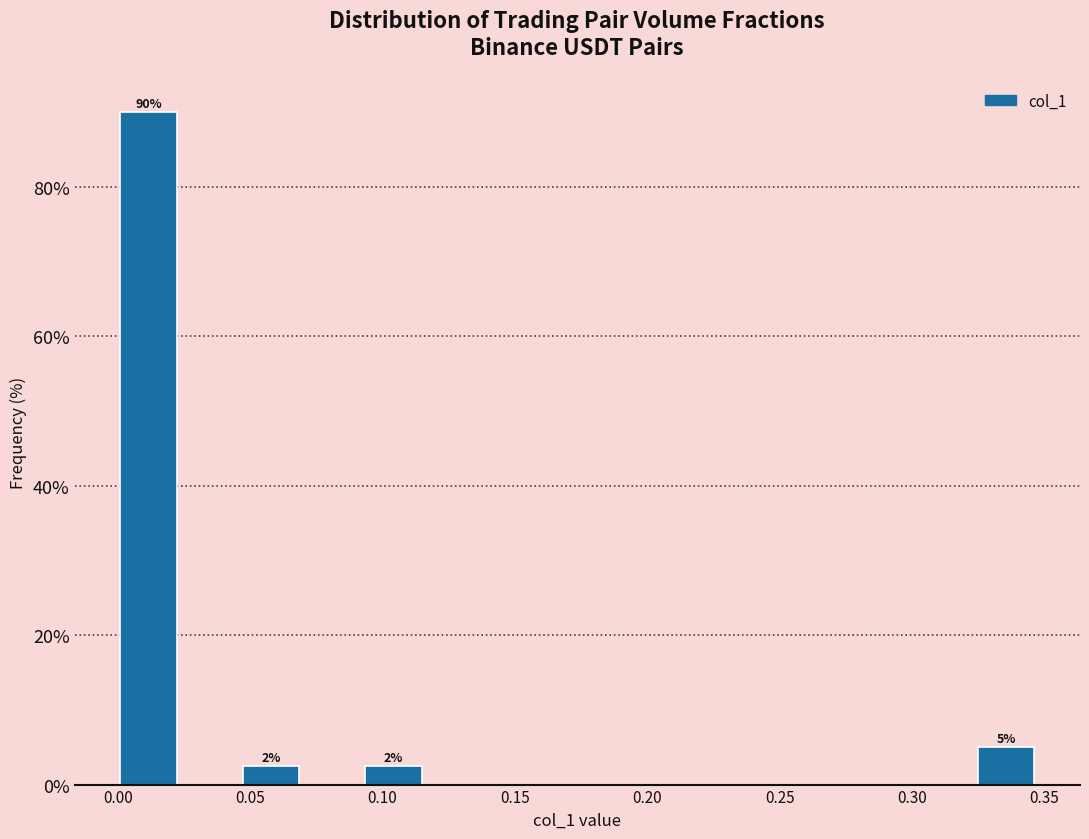

Which range on the x-axis has the tallest bar?

0.000 to 0.025